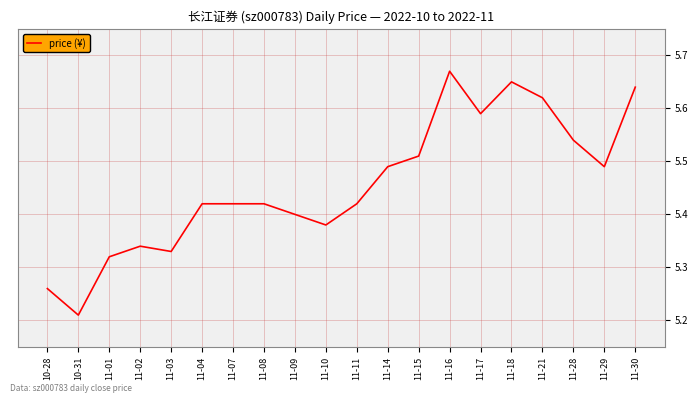

What is the difference between the maximum and minimum values?

0.5